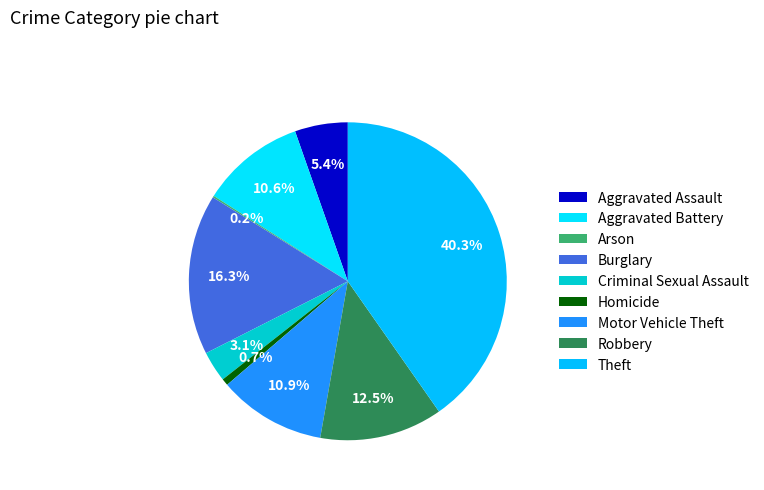

Rank the categories by value from lowest to highest.

Arson, Homicide, Criminal Sexual Assault, Aggravated Assault, Aggravated Battery, Motor Vehicle Theft, Robbery, Burglary, Theft